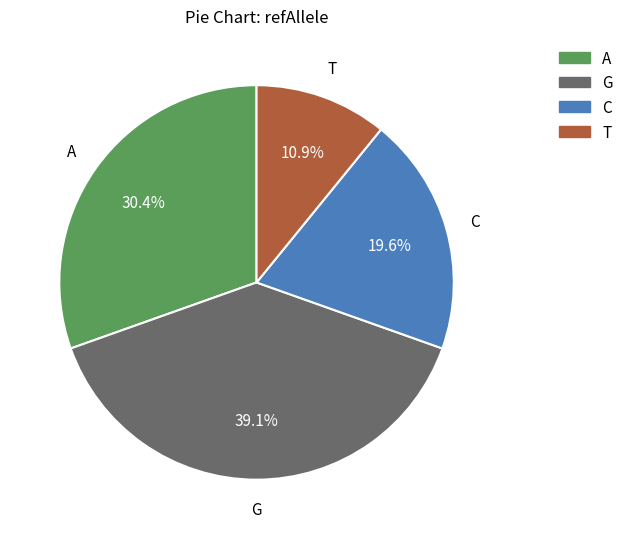

What percentage is the G slice, to the nearest percent?

39%